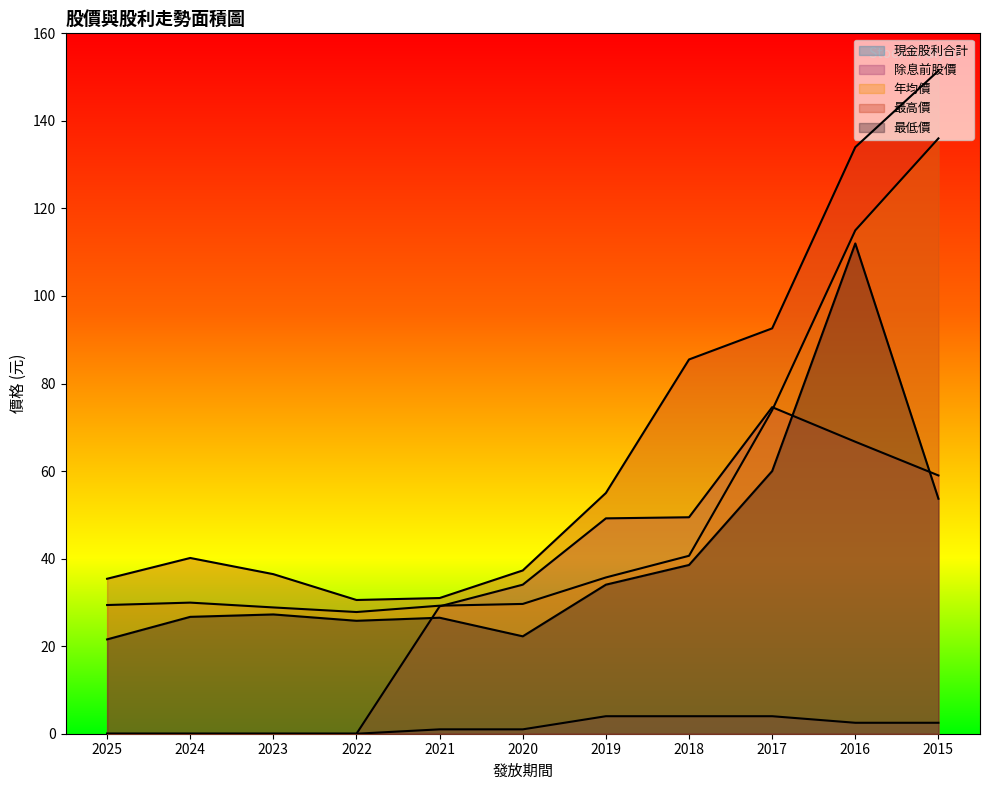

What is the lowest value of the 最低價 series?

21.6